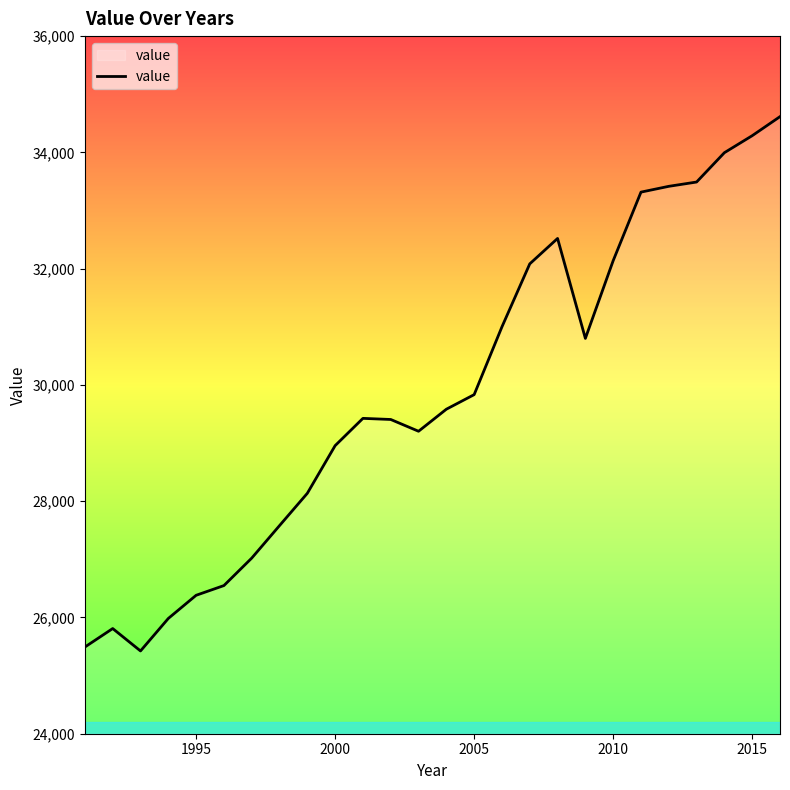

What is the smallest value displayed?

25423.6